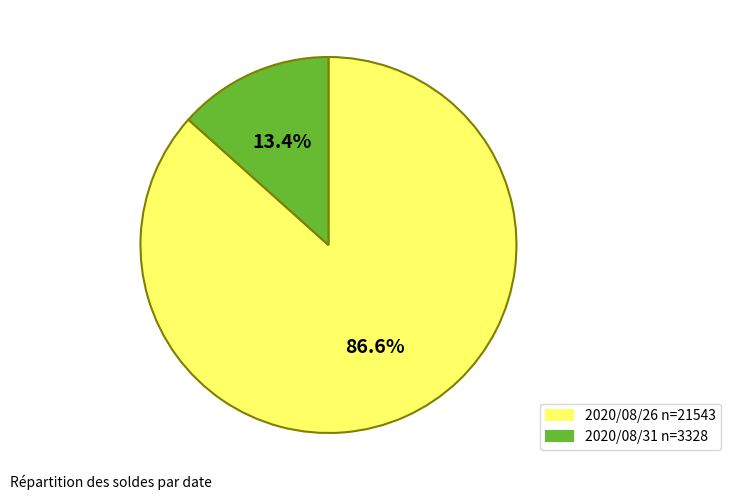

Does any single category account for the majority?

Yes